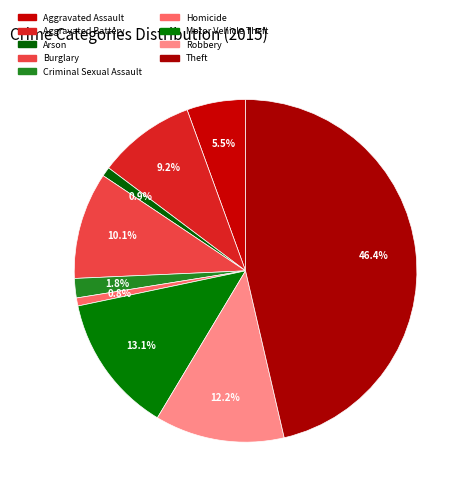

To the nearest percent, what is the difference between the largest and smallest slice percentages?

46%